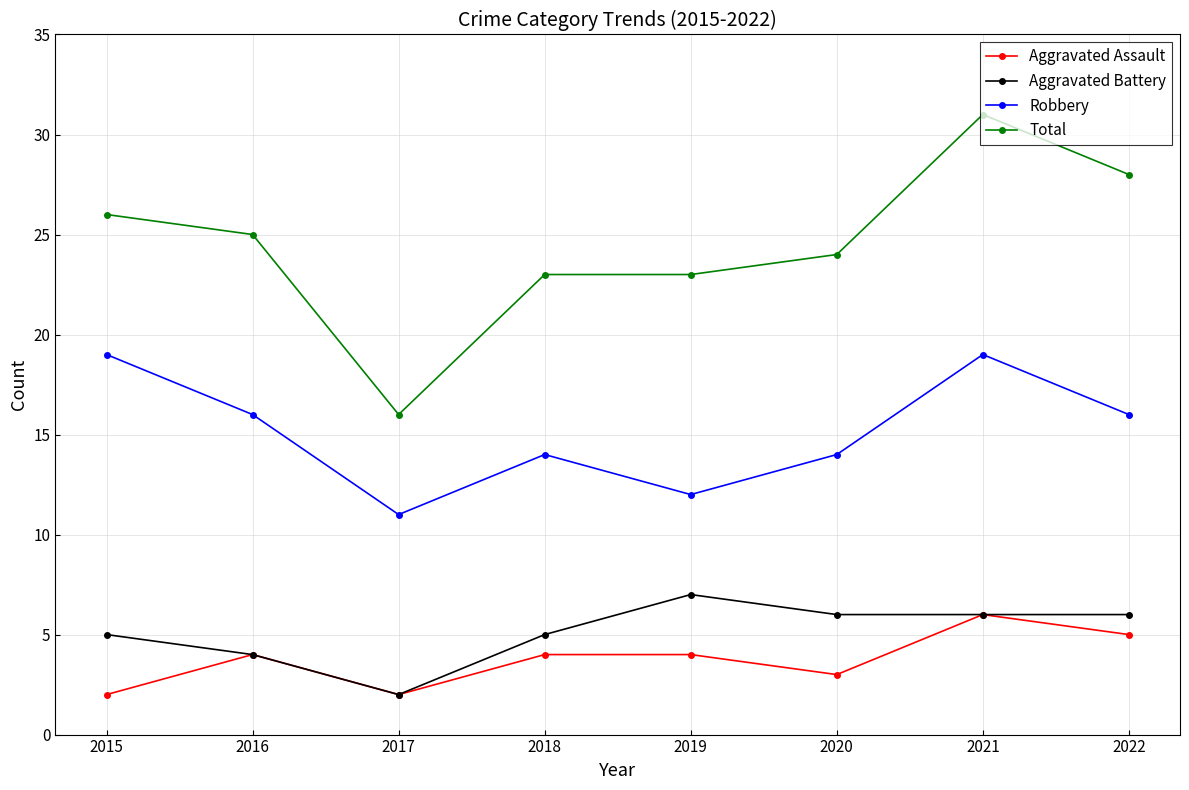

Reading right to left, extract all data points from this chart.

Aggravated Assault: 5	6	3	4	4	2	4	2
Aggravated Battery: 6	6	6	7	5	2	4	5
Robbery: 16	19	14	12	14	11	16	19
Total: 28	31	24	23	23	16	25	26